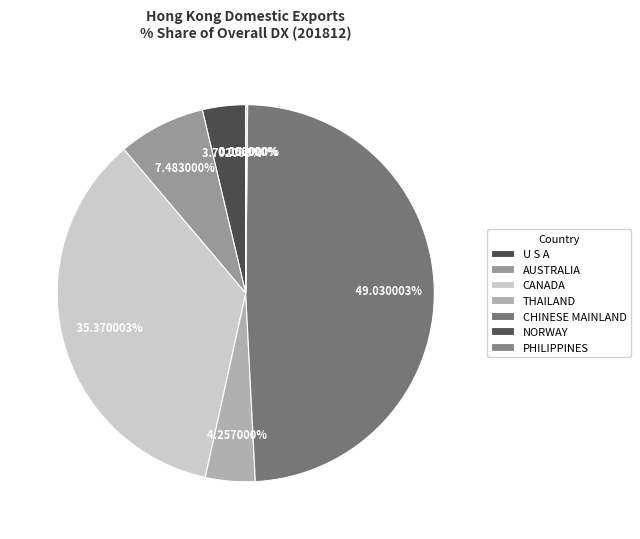

To the nearest percent, what portion does THAILAND represent?

4%